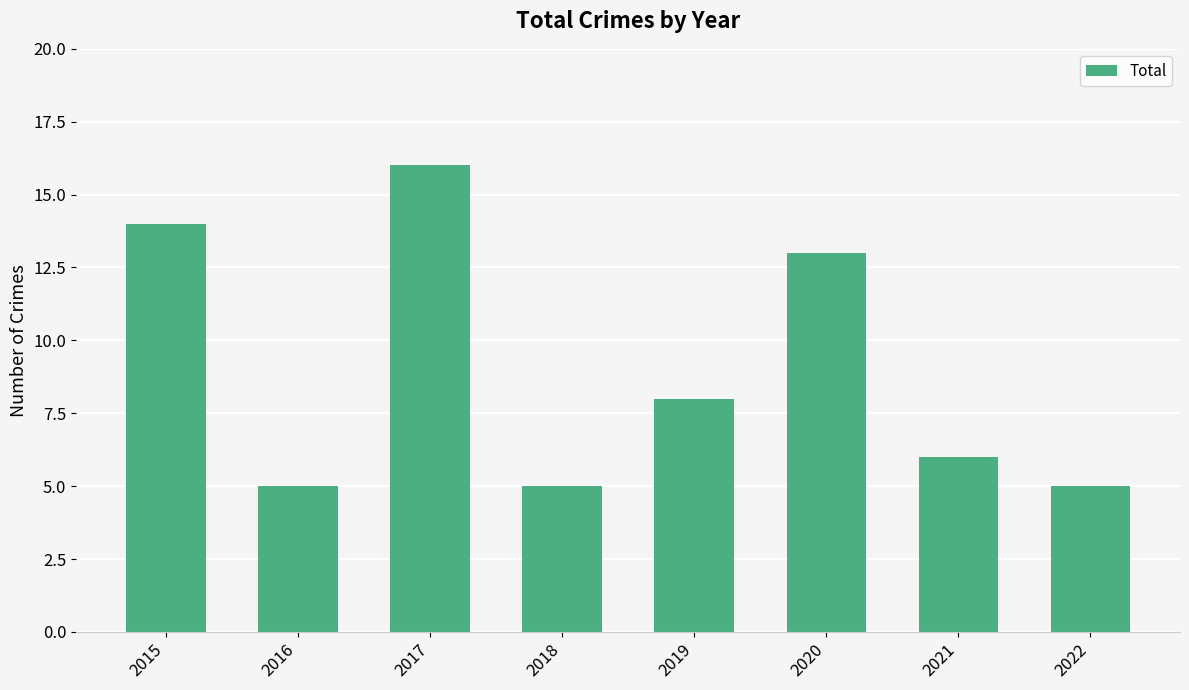

At which label is the value closest to 10?

2019